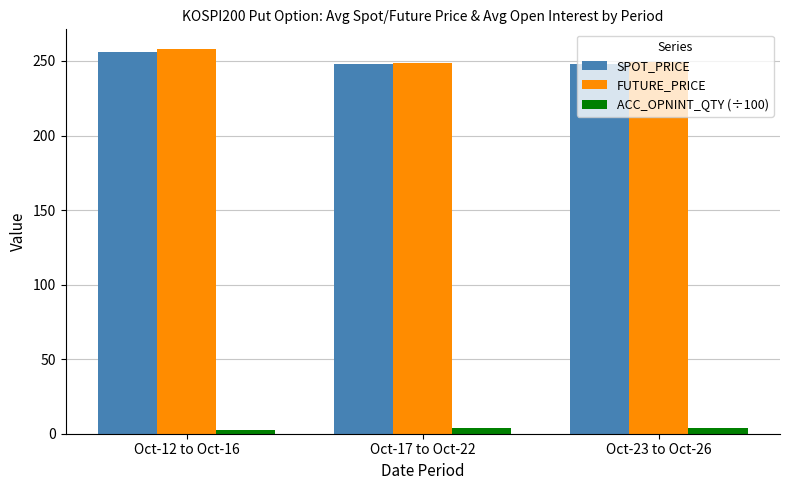

Is the value of SPOT_PRICE at Oct-23 to Oct-26 greater than the value of ACC_OPNINT_QTY (÷100) at Oct-23 to Oct-26?

Yes